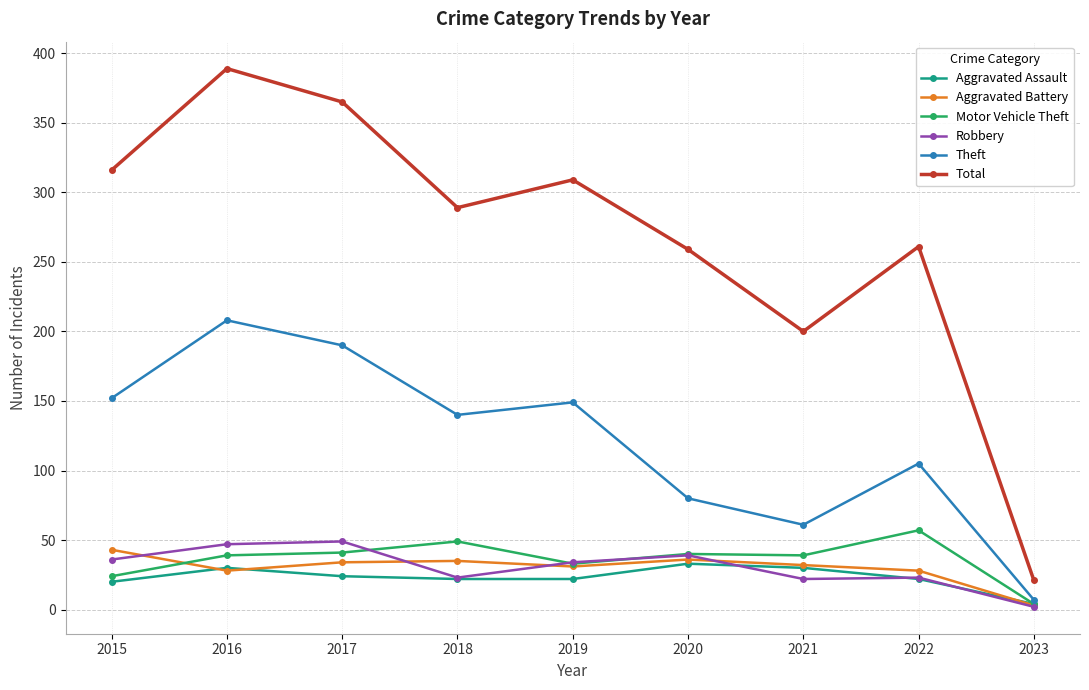

What is the maximum value shown in the chart?

389